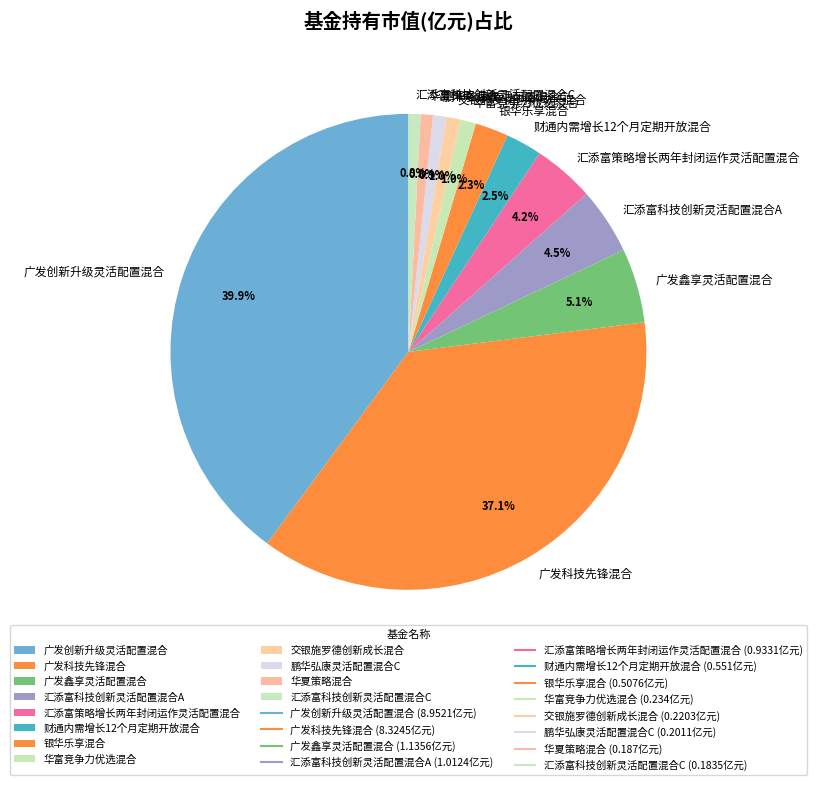

Is it true that 汇添富策略增长两年封闭运作灵活配置混合 is 15% of the pie?

False